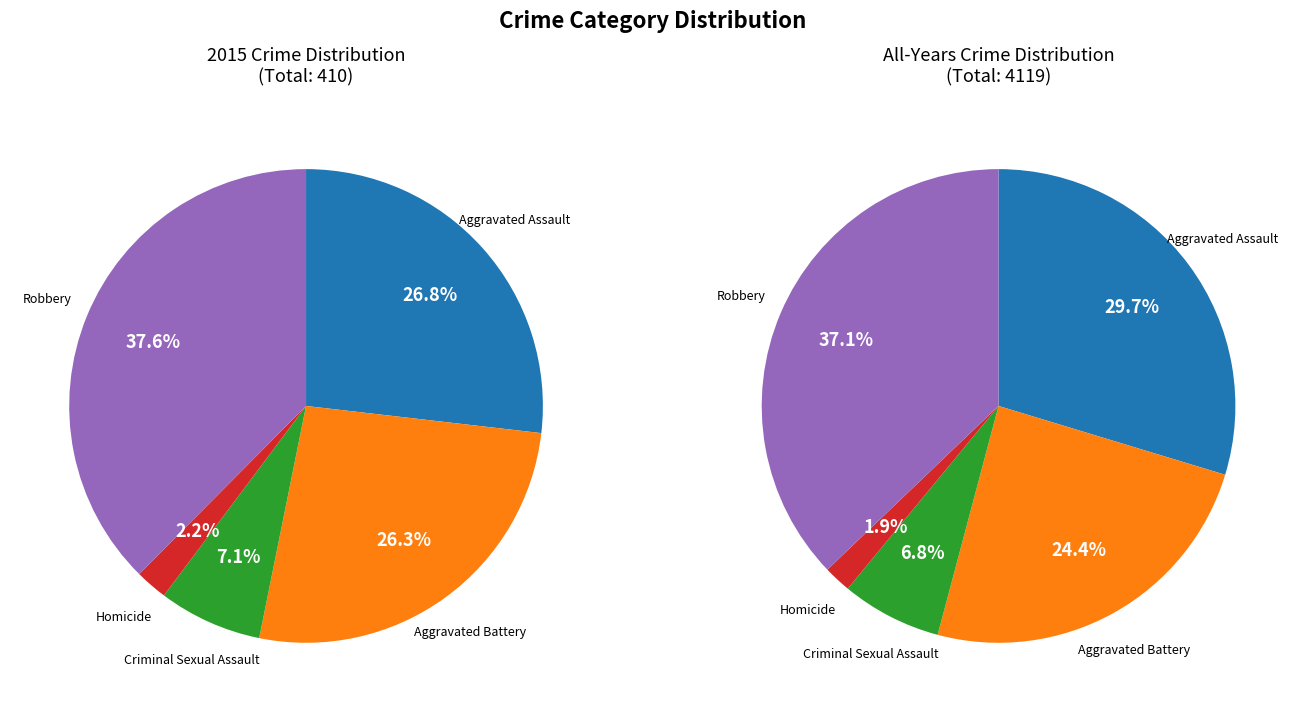

True or false: Aggravated Battery accounts for 26% of the total.

True